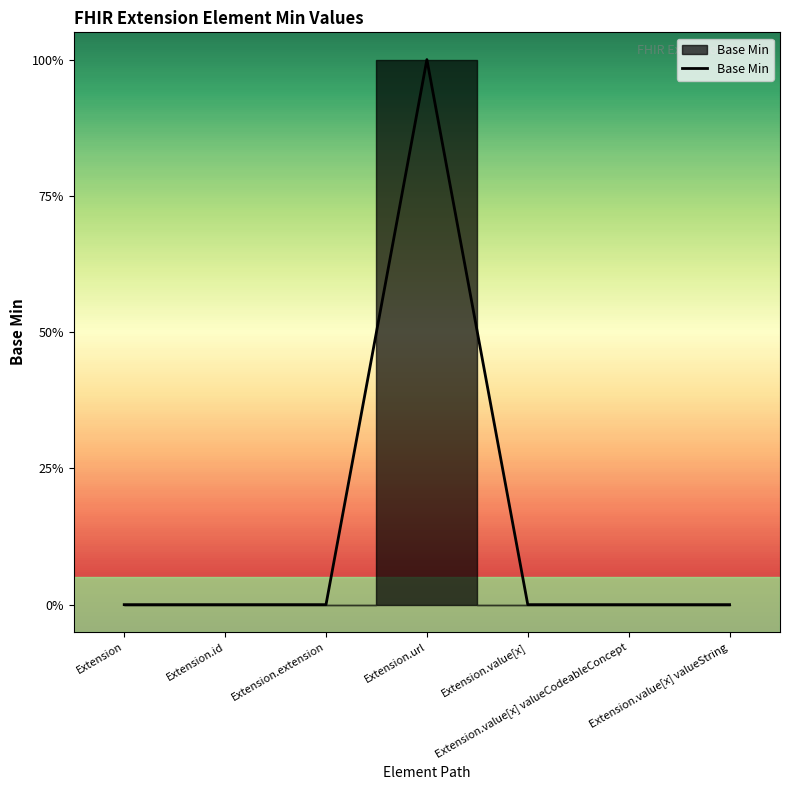

Reading left to right, list all the values displayed in this chart.

0	0	0	1	0	0	0